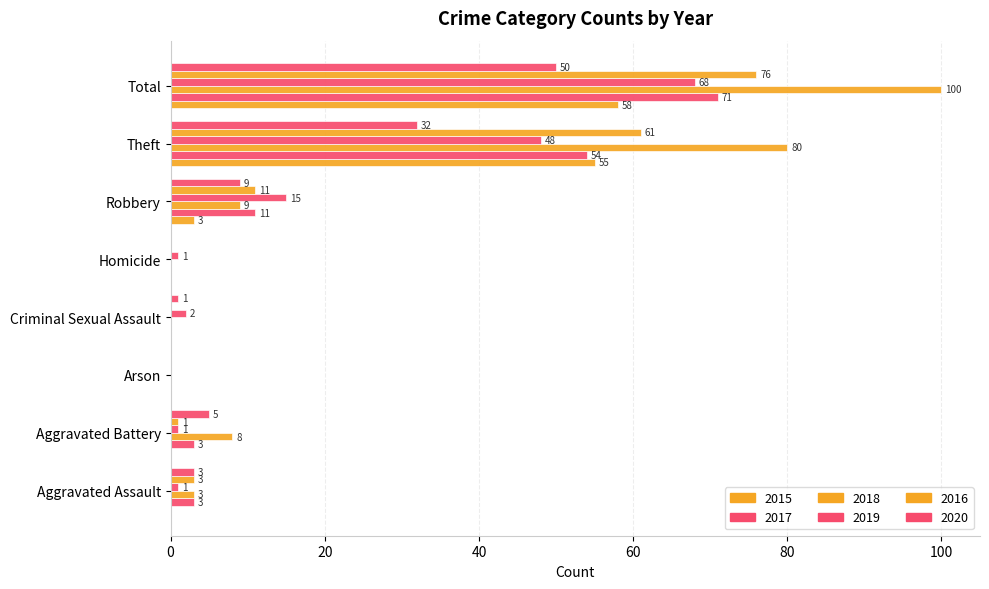

How many data points in 2015 are above 0?

3